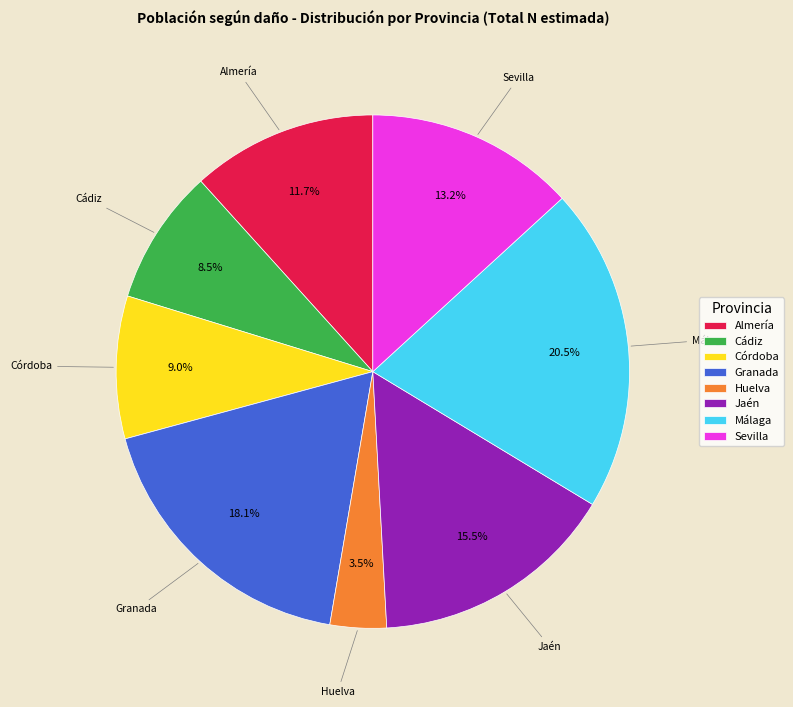

Between Sevilla and Almería, which is larger?

Sevilla